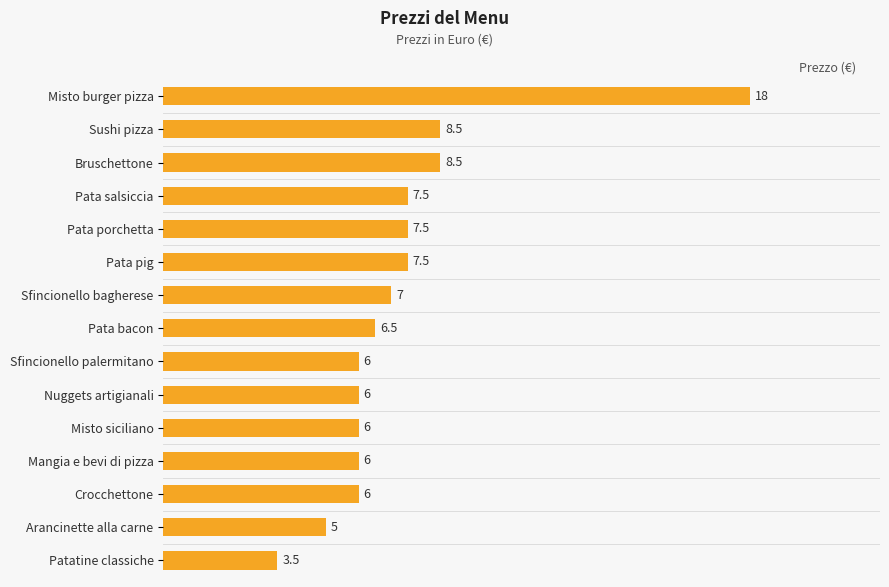

How many bars are there in total?

15